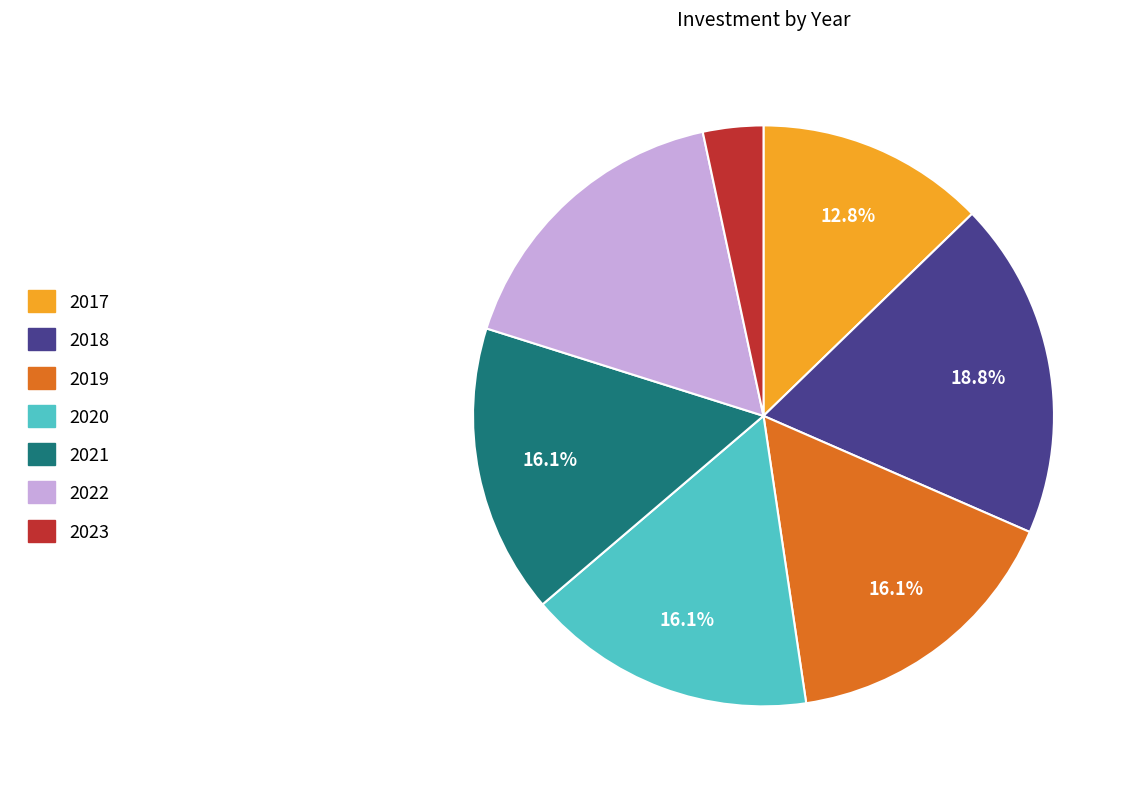

Which has a higher value, 2021 or 2017?

2021